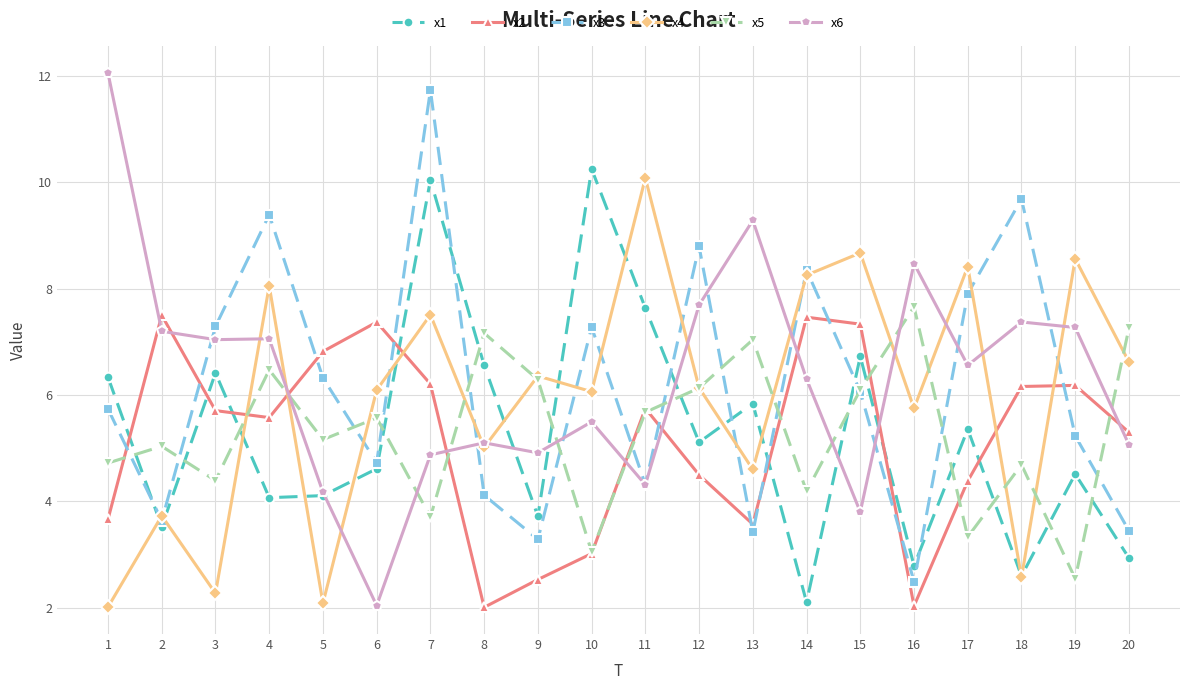

At which label does x1 reach its minimum?

14